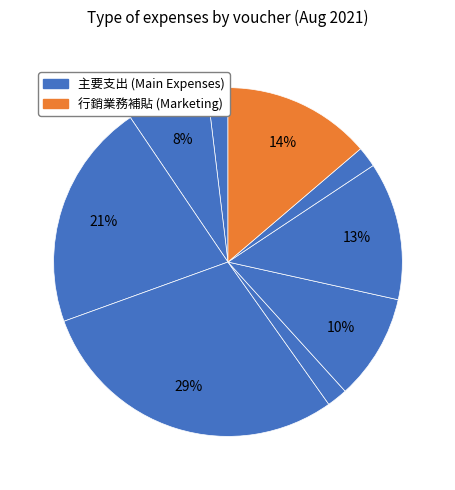

How many segments does this pie chart have?

9